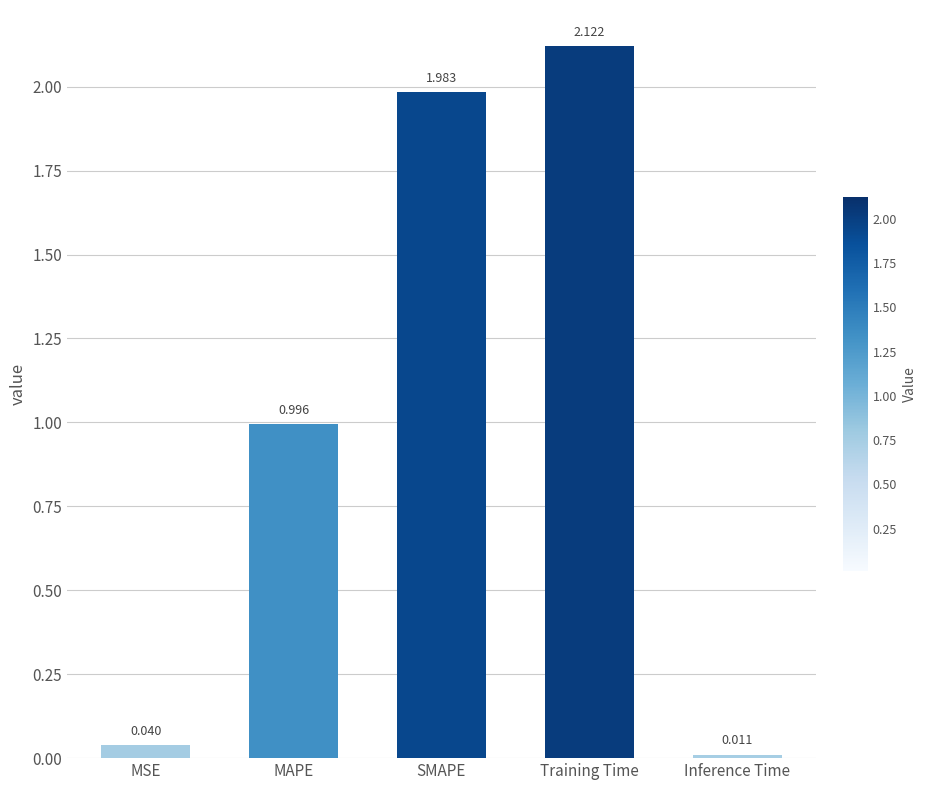

Count the number of data series in this chart.

1